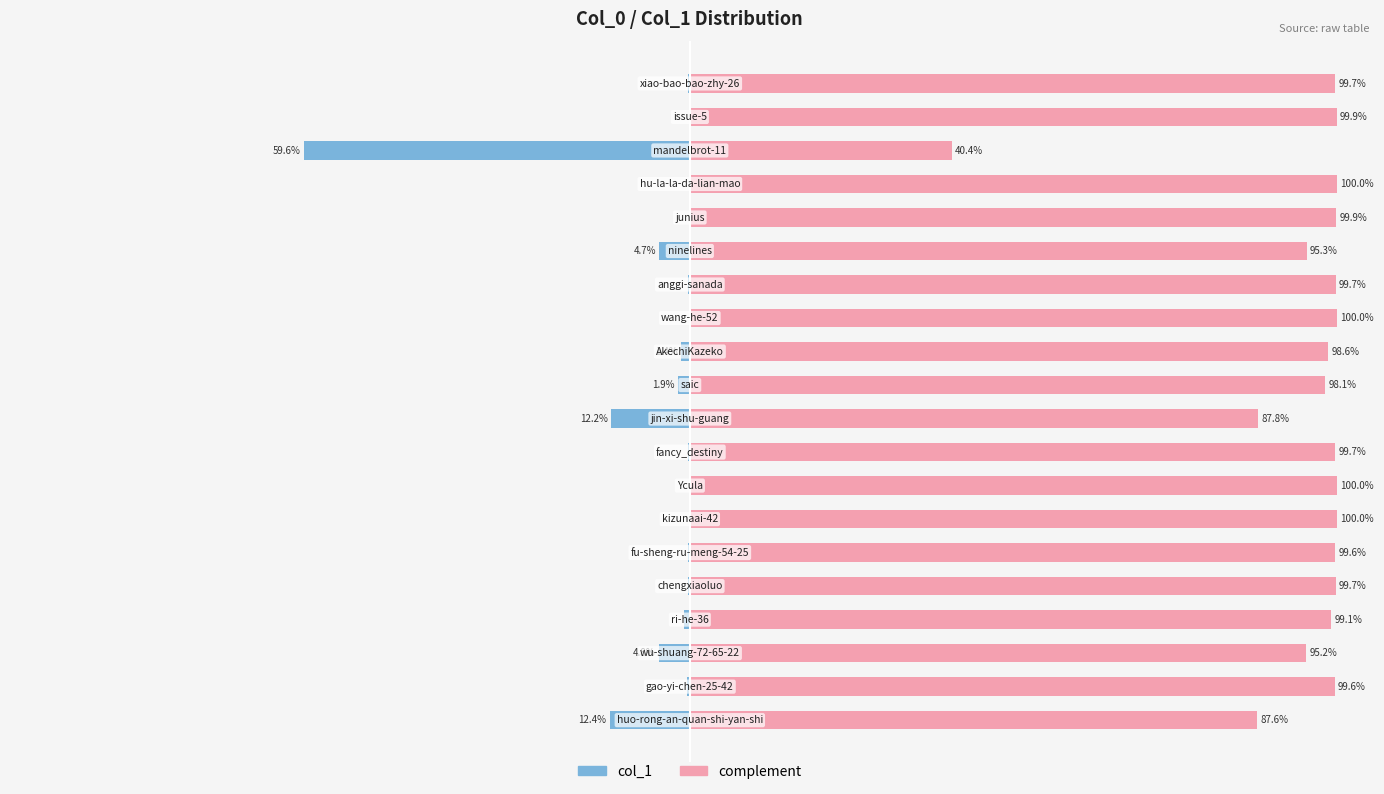

Count the number of data series in this chart.

2